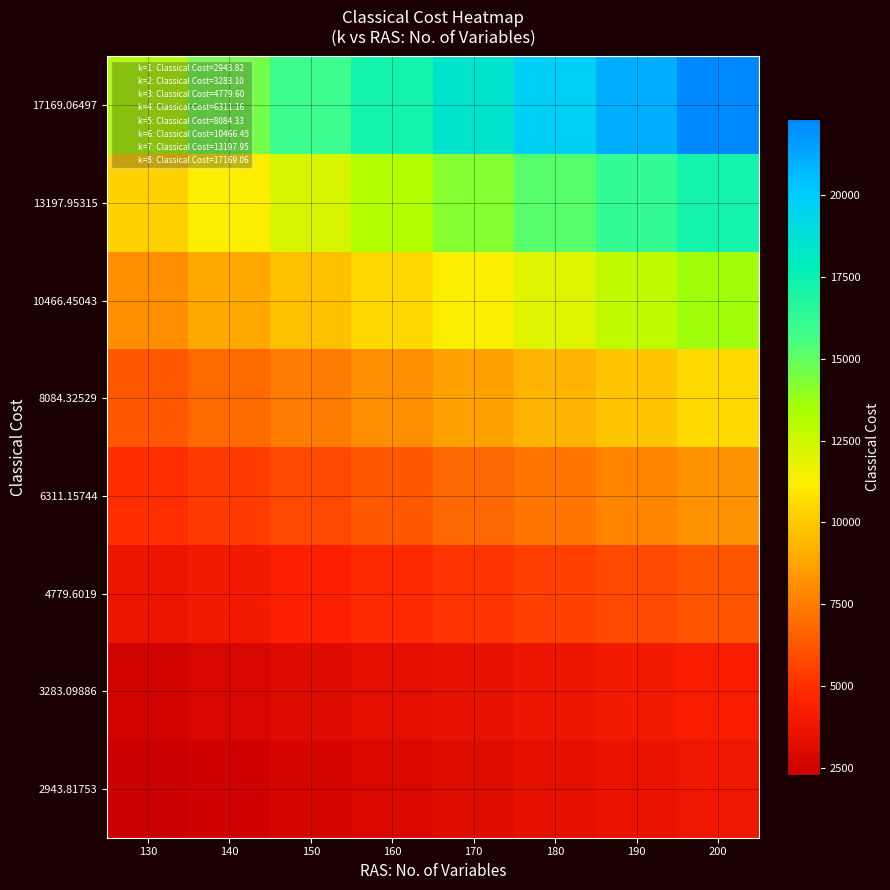

How many series are shown in this chart?

8